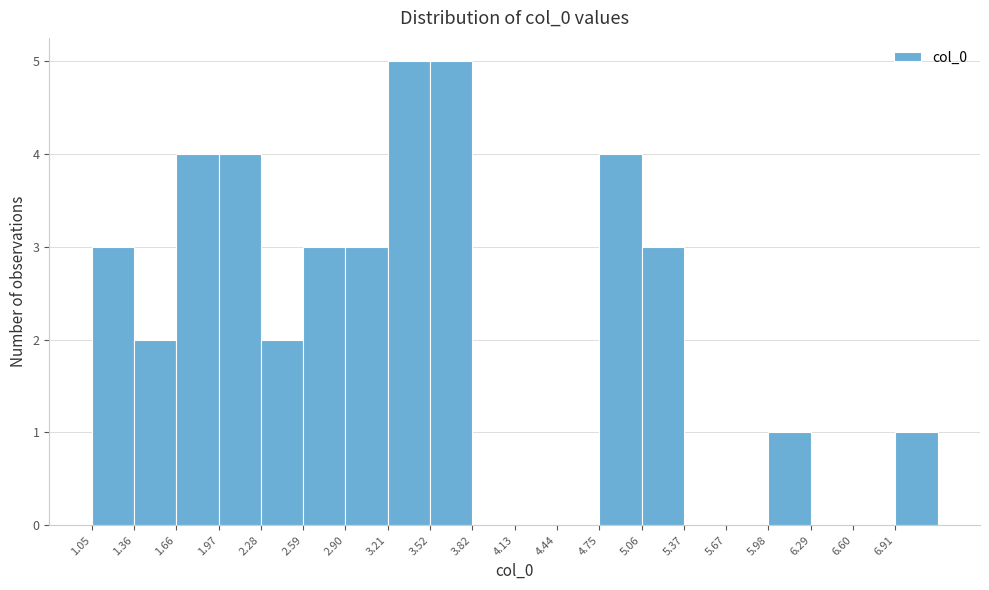

Reading left to right, transcribe this chart: for each bar, give the range it covers on the x-axis and its height. Neither the bar edges nor the heights are printed on the chart, so give them approximately, as read against the axes.

1.05 to 1.35: 3
1.35 to 1.65: 2
1.65 to 1.95: 4
1.95 to 2.30: 4
2.30 to 2.60: 2
2.60 to 2.90: 3
2.90 to 3.20: 3
3.20 to 3.50: 5
3.50 to 3.80: 5
3.80 to 4.15: 0
4.15 to 4.45: 0
4.45 to 4.75: 0
4.75 to 5.05: 4
5.05 to 5.35: 3
5.35 to 5.65: 0
5.65 to 6.00: 0
6.00 to 6.30: 1
6.30 to 6.60: 0
6.60 to 6.90: 0
6.90 to 7.20: 1